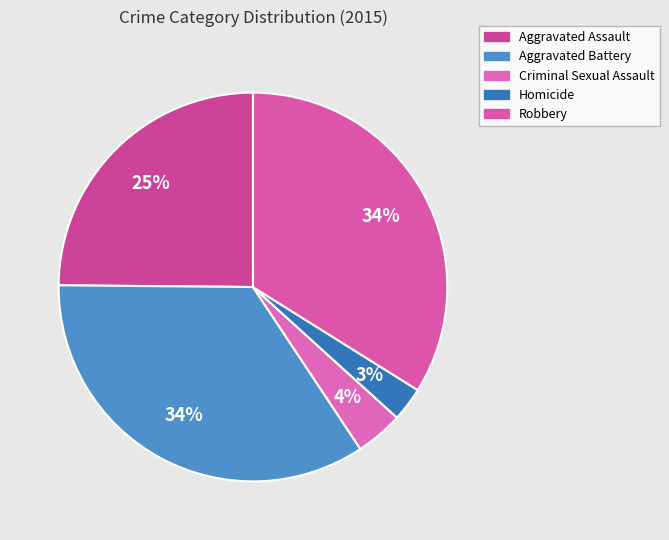

What portion of the pie excludes Aggravated Battery?

65.5%